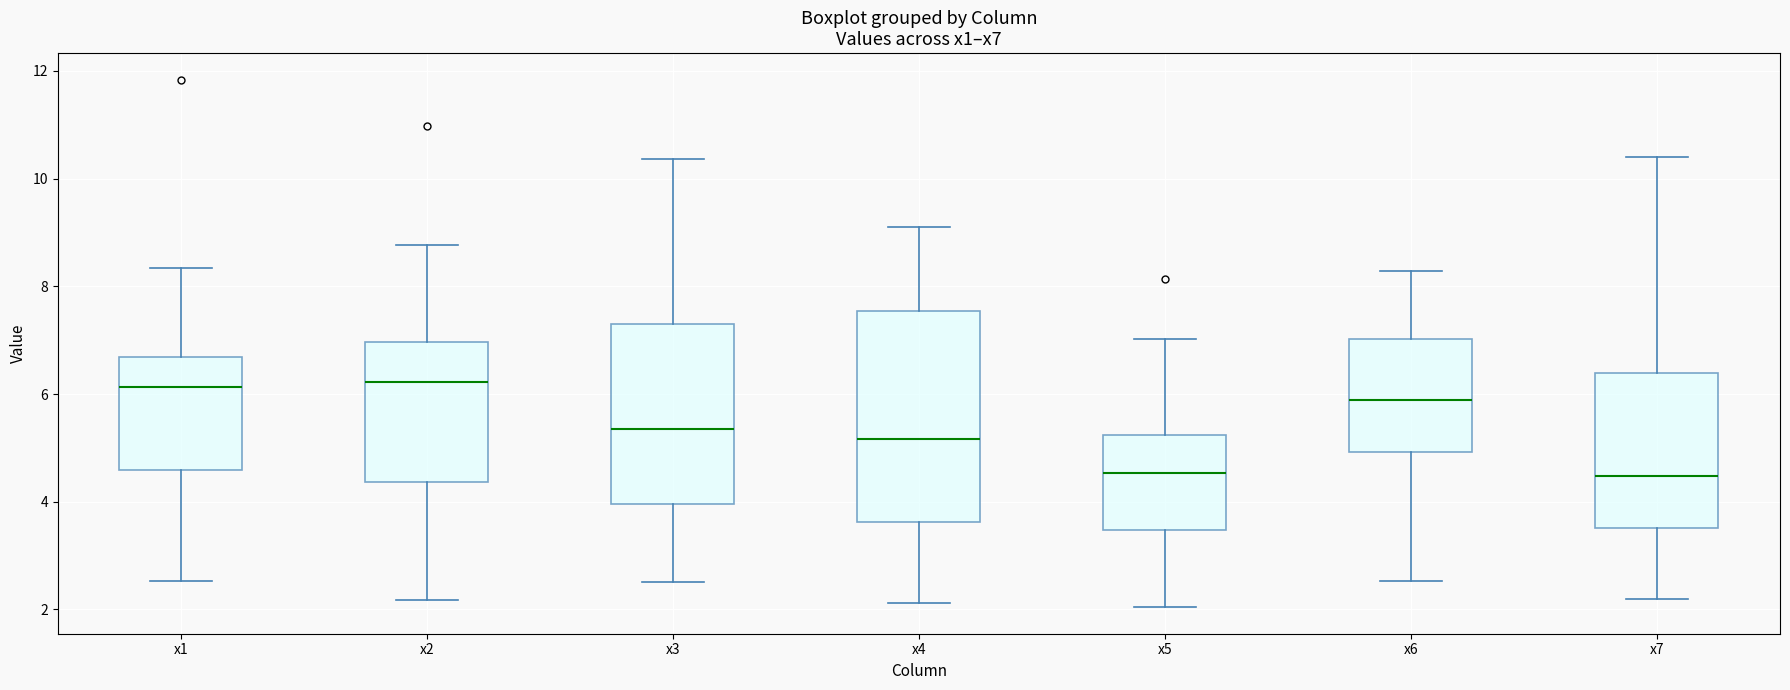

Comparing the boxes themselves (not the whiskers), which one is the tallest?

x4